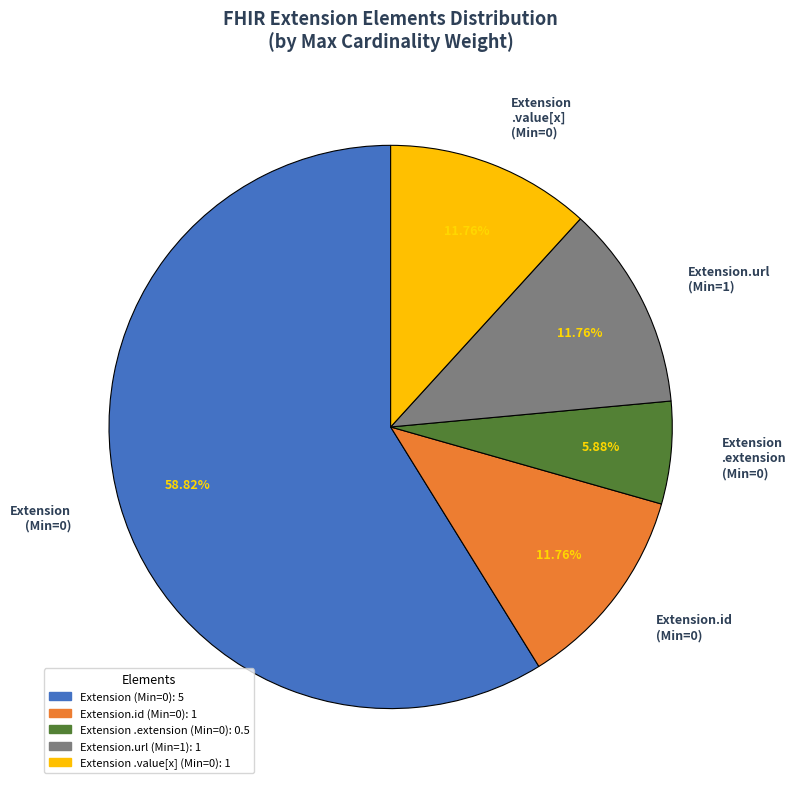

Do Extension .extension (Min=0) and Extension.url (Min=1) together represent more than half of the pie?

No